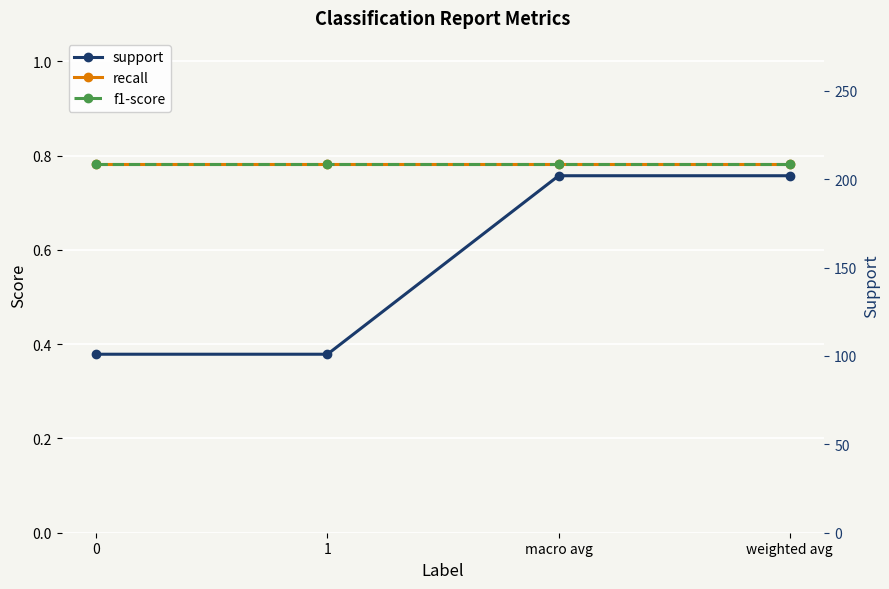

Is the value of f1-score at macro avg greater than the value of support at 1?

No